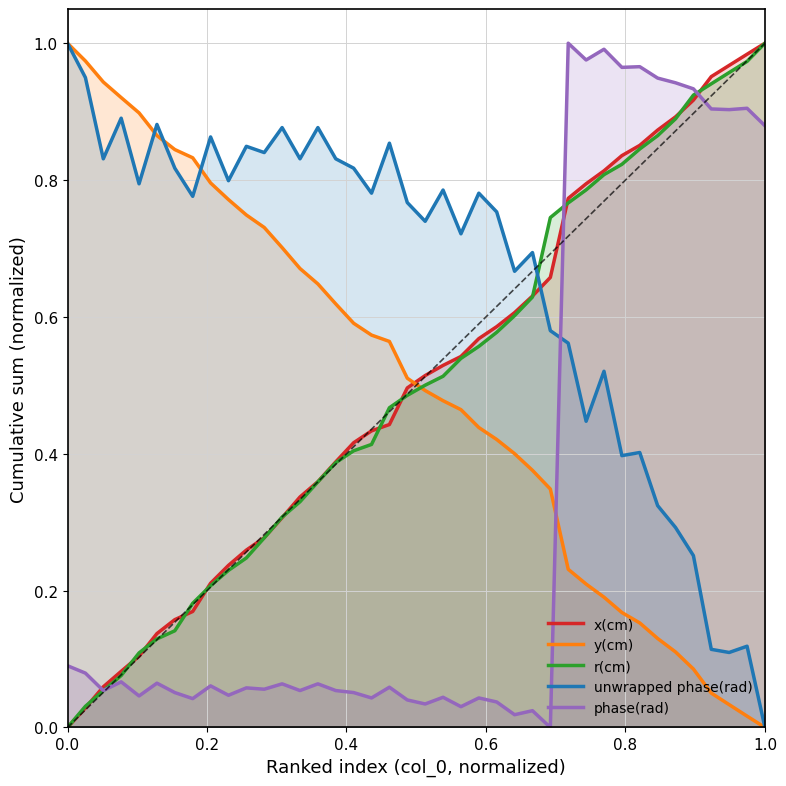

The value of r(cm) at 0.0 is -0.3. True or false?

False